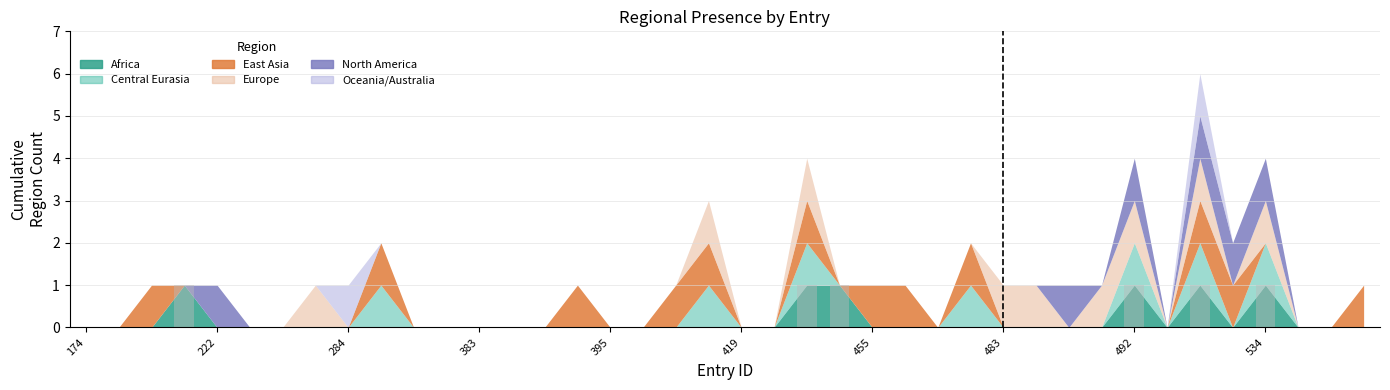

What is the sum of all values?

6